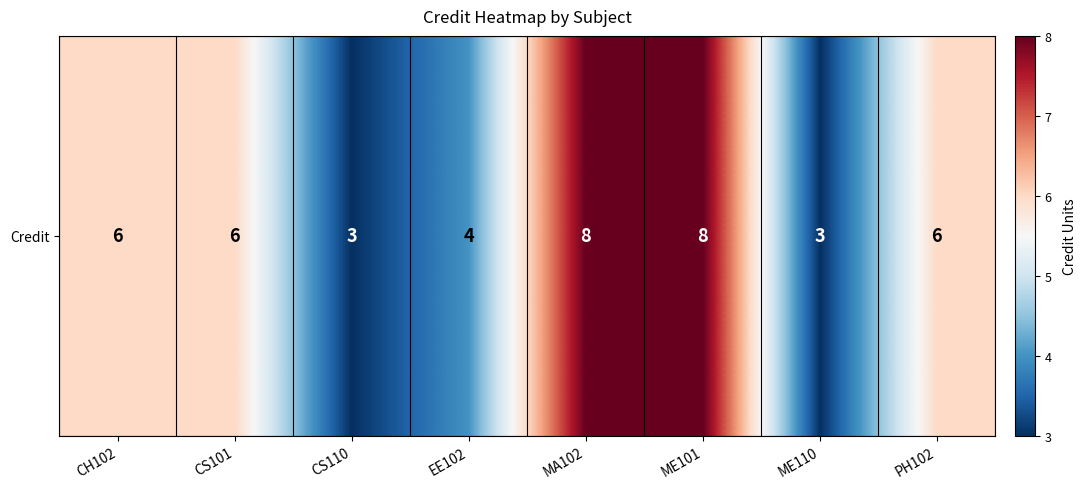

Reading left to right, transcribe all the data shown in this chart.

6	6	3	4	8	8	3	6